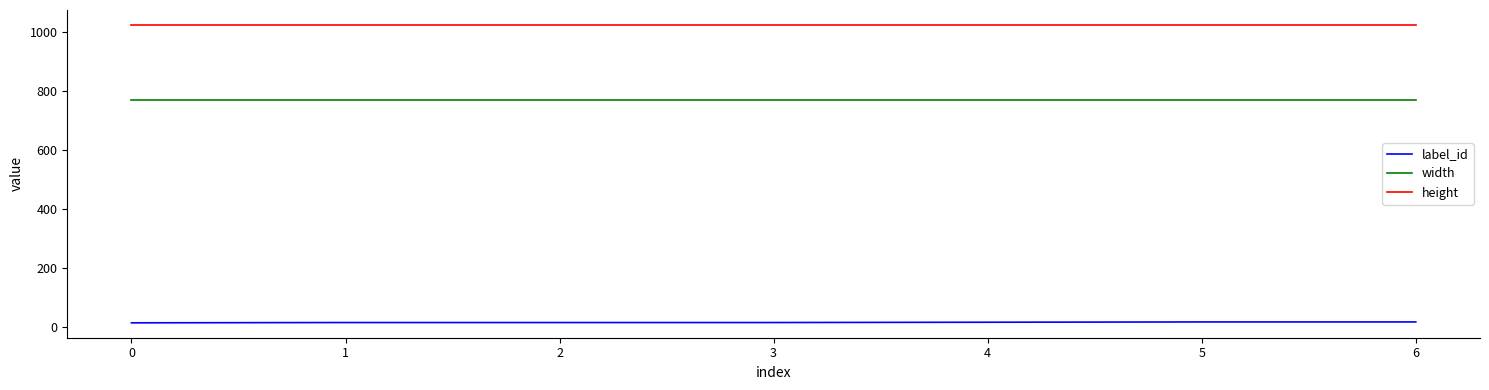

What is the maximum value for height?

1024